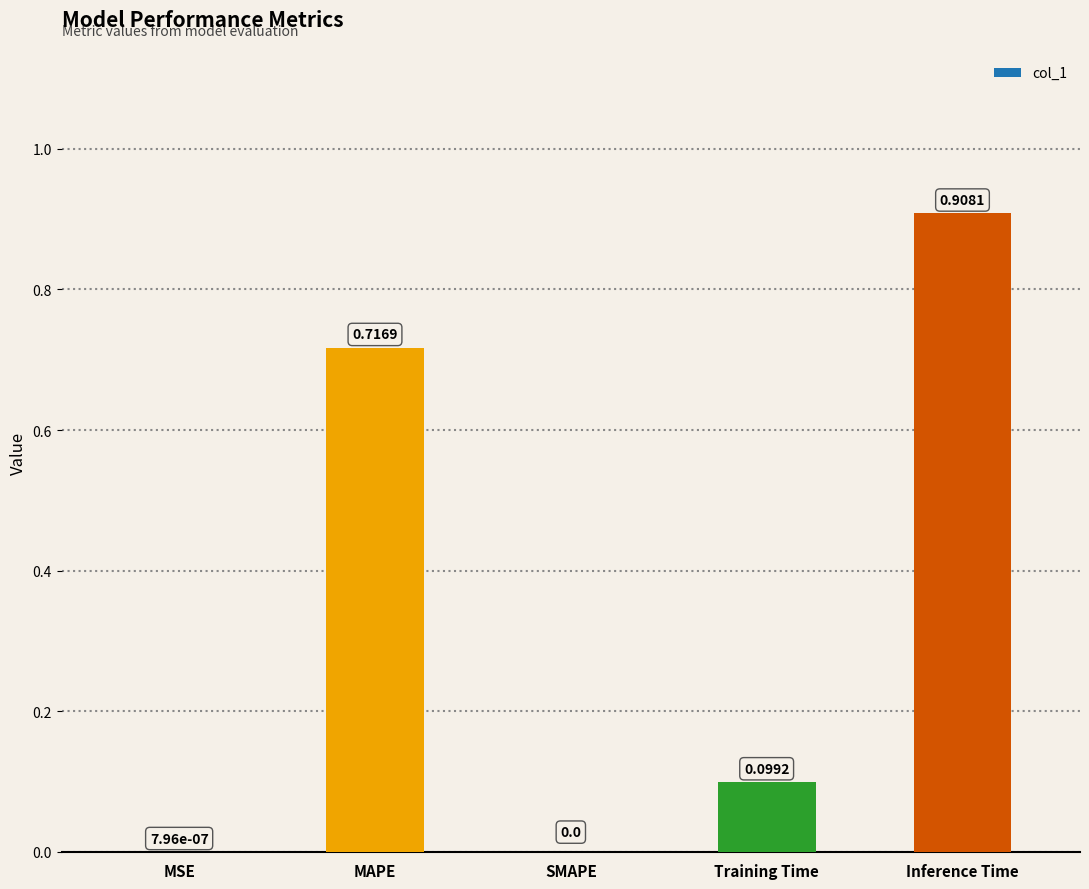

Are the bars horizontal?

No